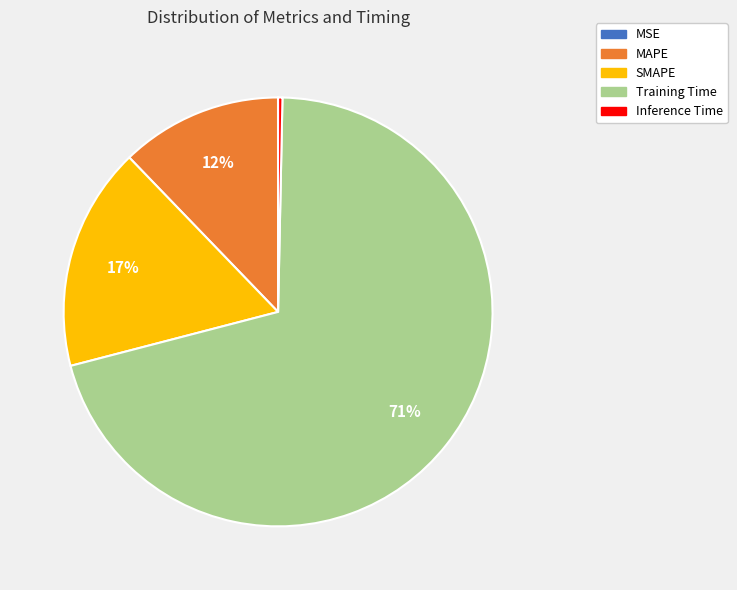

Which category accounts for the majority?

Training Time